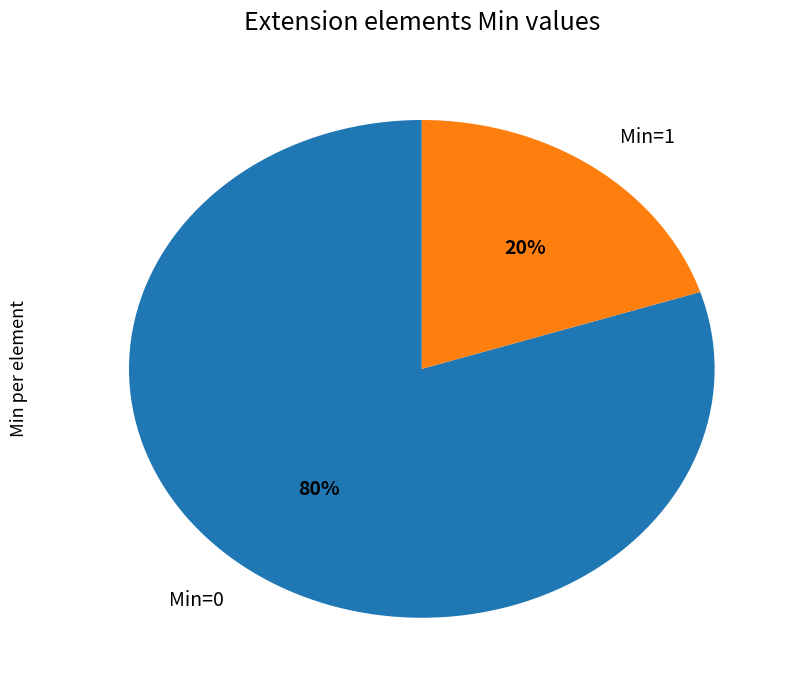

True or false: Min=1 accounts for 8% of the total.

False